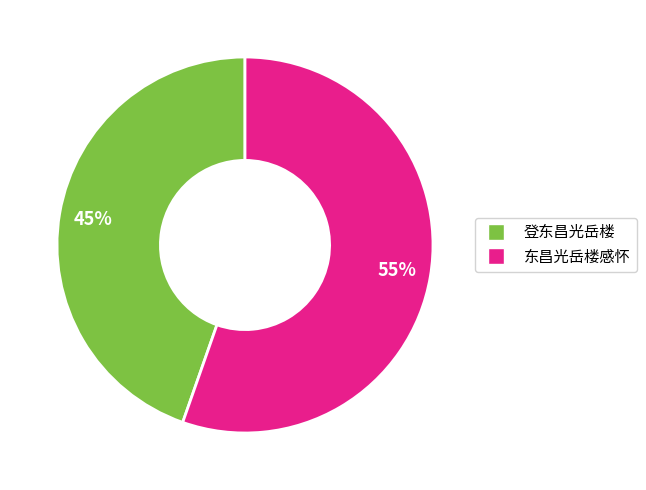

How many segments does this pie chart have?

2